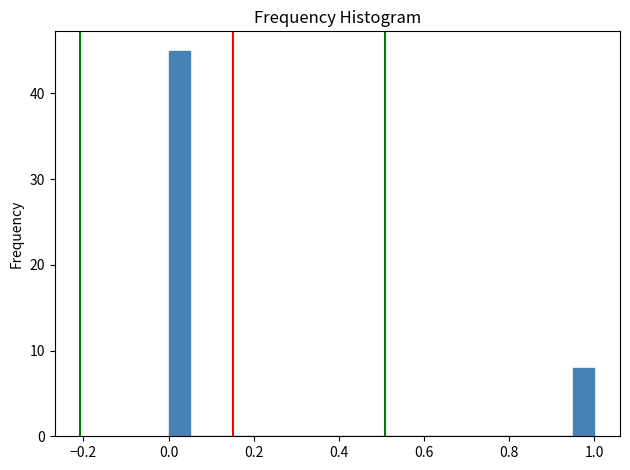

Around what value on the x-axis is the tallest bar? Give the approximate position of its centre, as read against the axis.

0.02